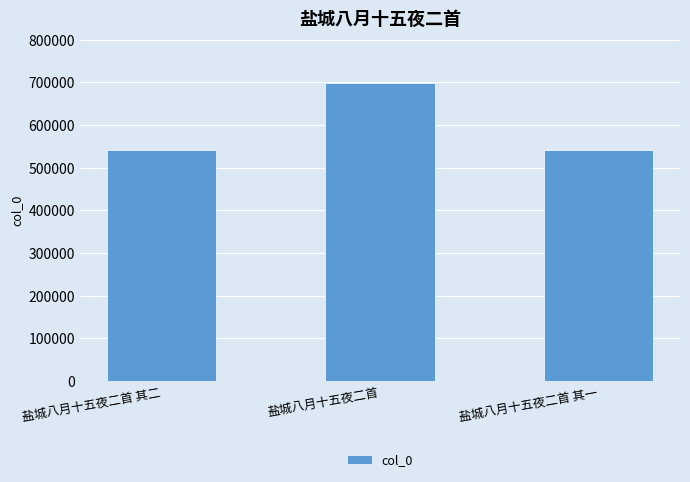

How many series are shown in this chart?

1